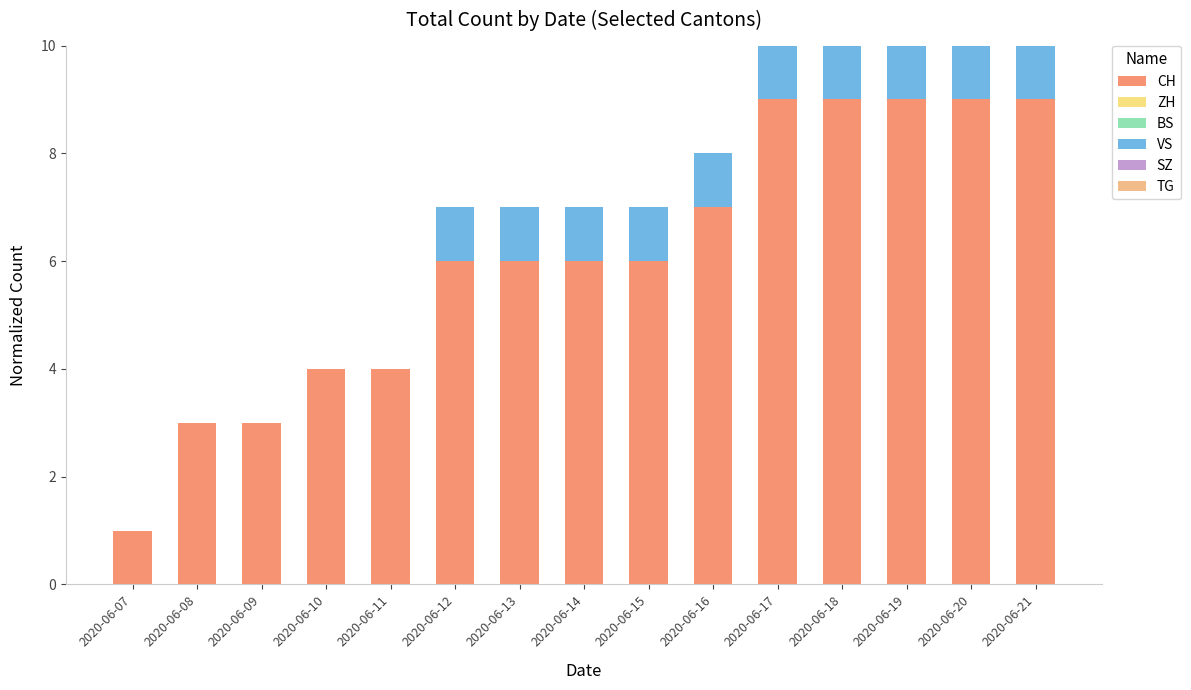

What is the maximum value for CH?

9